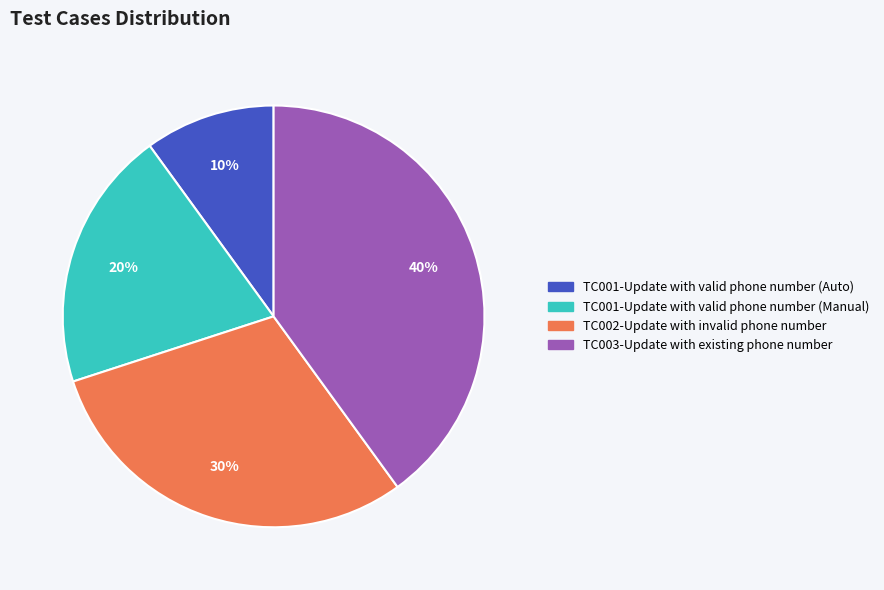

Between TC001-Update with valid phone number (Manual) and TC002-Update with invalid phone number, which is larger?

TC002-Update with invalid phone number